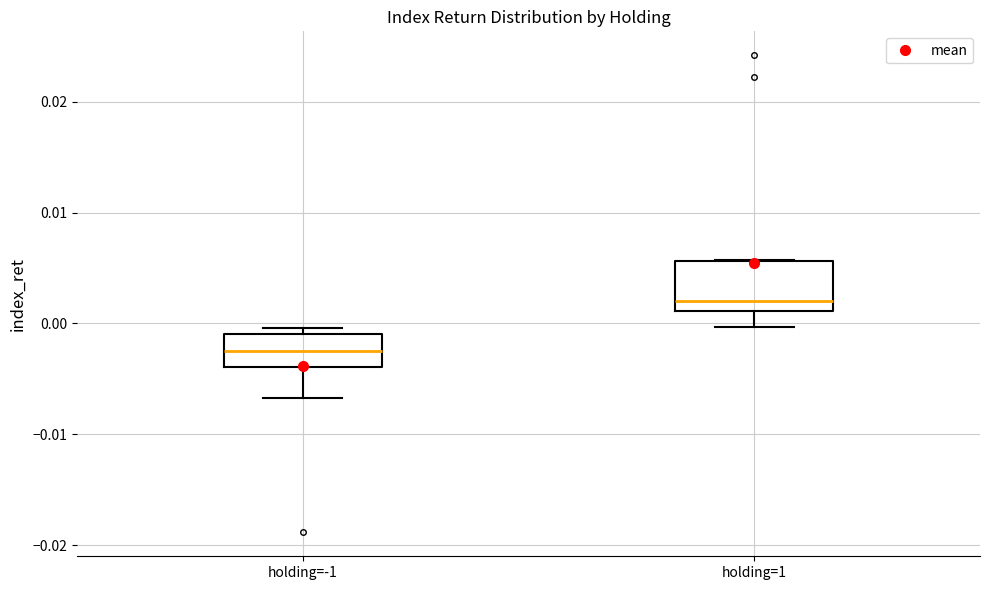

Reading left to right, read every box against the y-axis: the position of its median line, the range the box covers, and the ends of its whiskers. The values are not printed on the chart, so give them approximately, as read against the axis.

holding=-1: median -0.002, box -0.004 to -0.001, whiskers -0.007 to 0.000
holding=1: median 0.002, box 0.001 to 0.006, whiskers 0.000 to 0.006